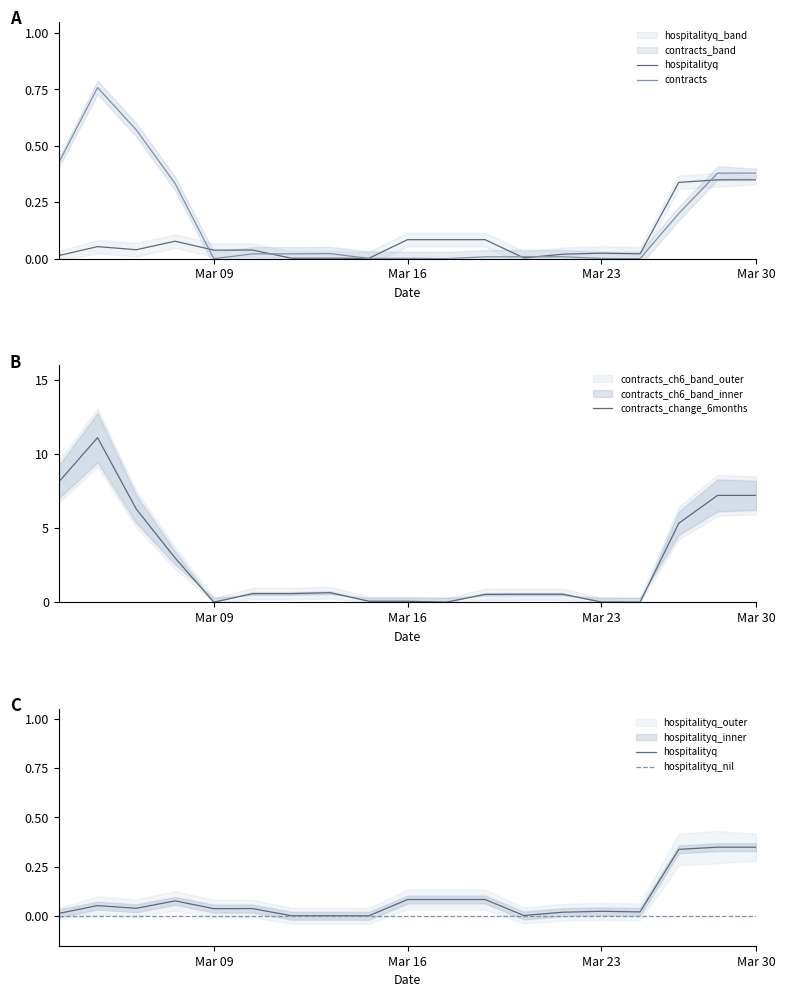

What is the sum of all contracts values?

3.1